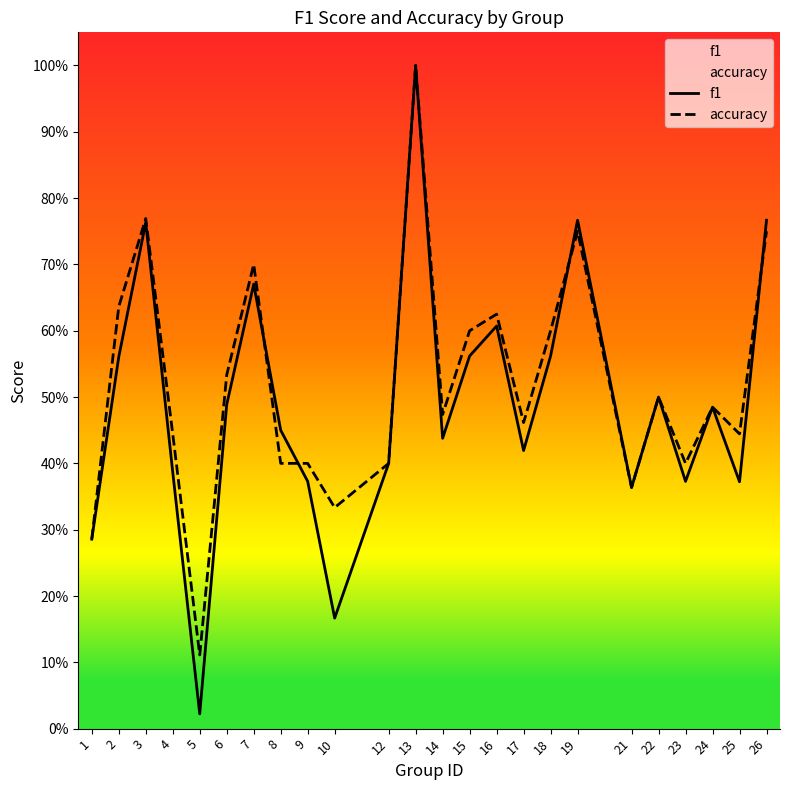

How many lines are shown in the chart?

2